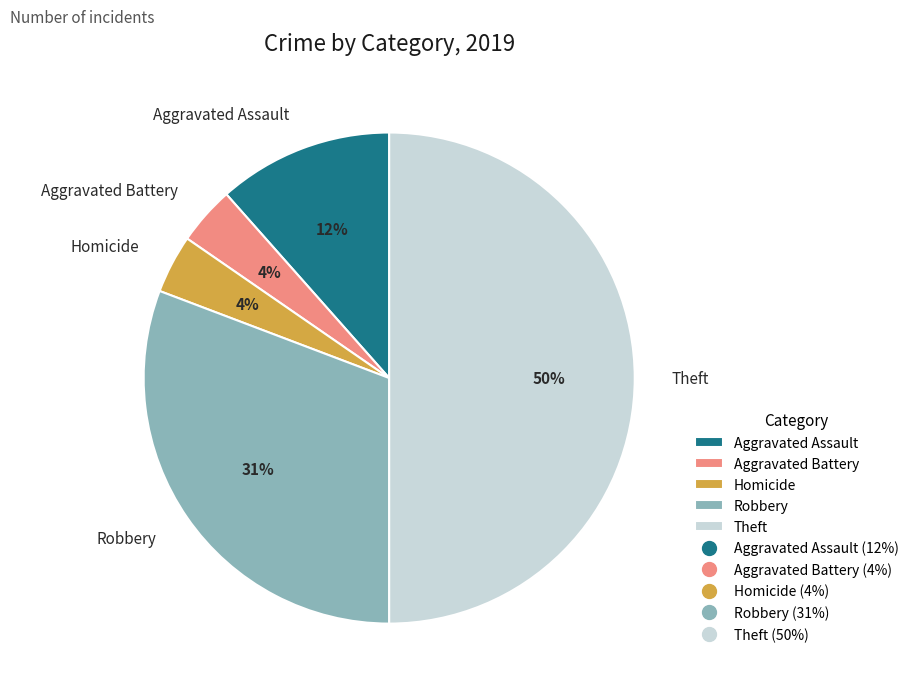

Which has a higher value, Aggravated Assault or Theft?

Theft